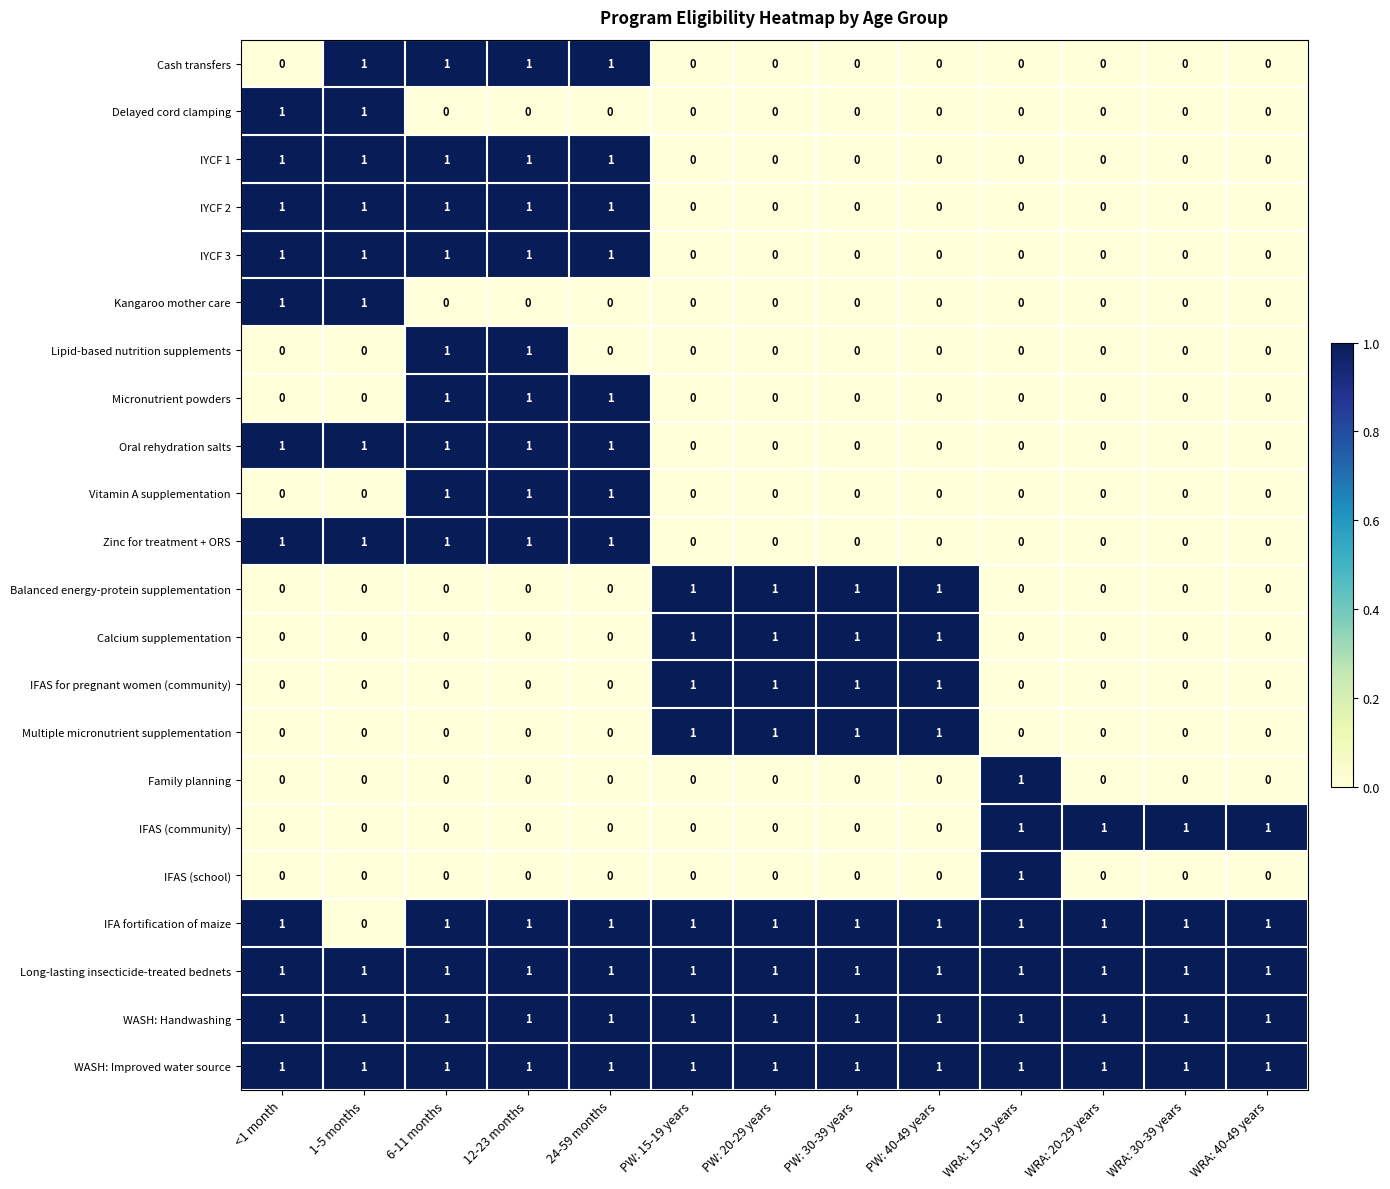

What is the total value across all series at 24-59 months?

12